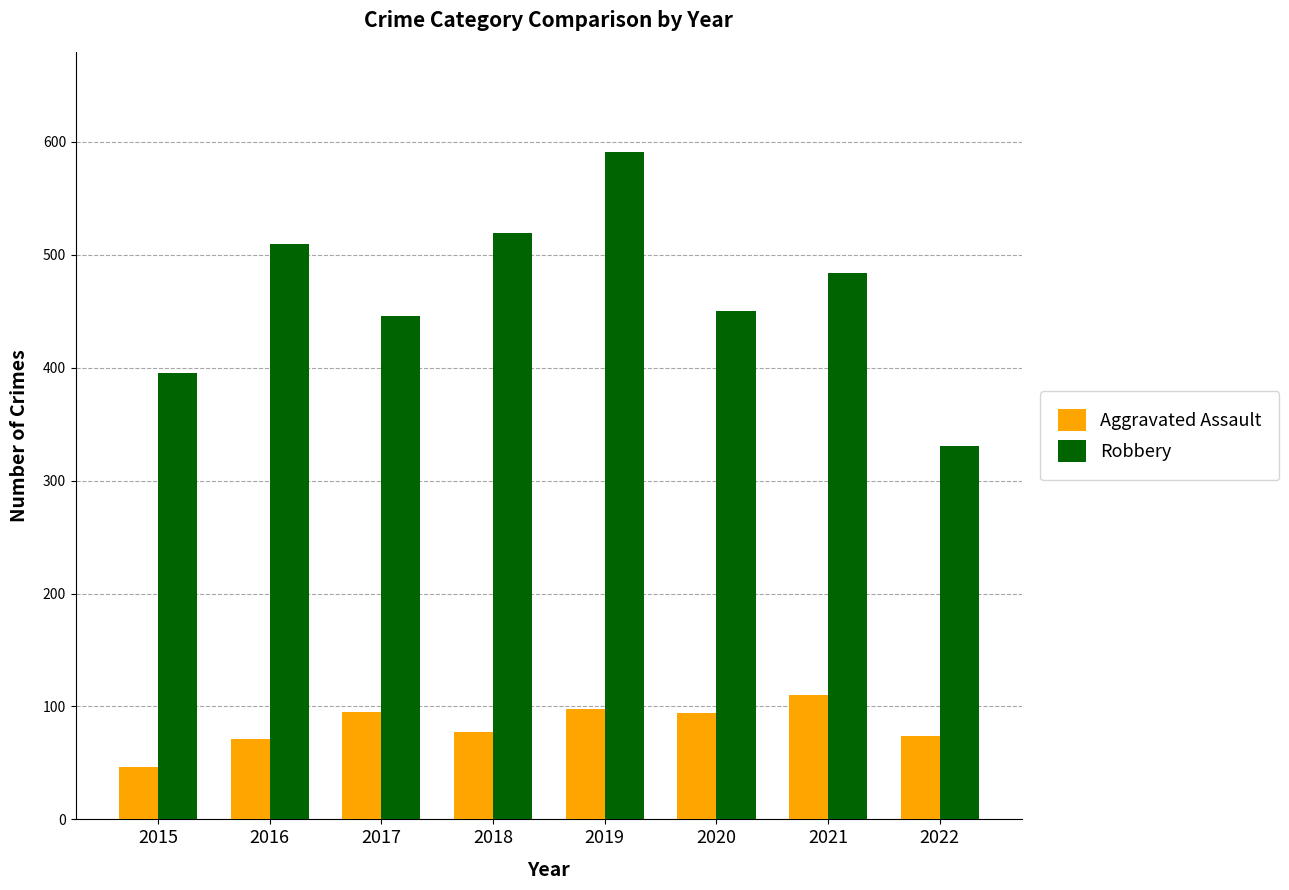

What is the sum of the Aggravated Assault values at 2020 and 2021?

204